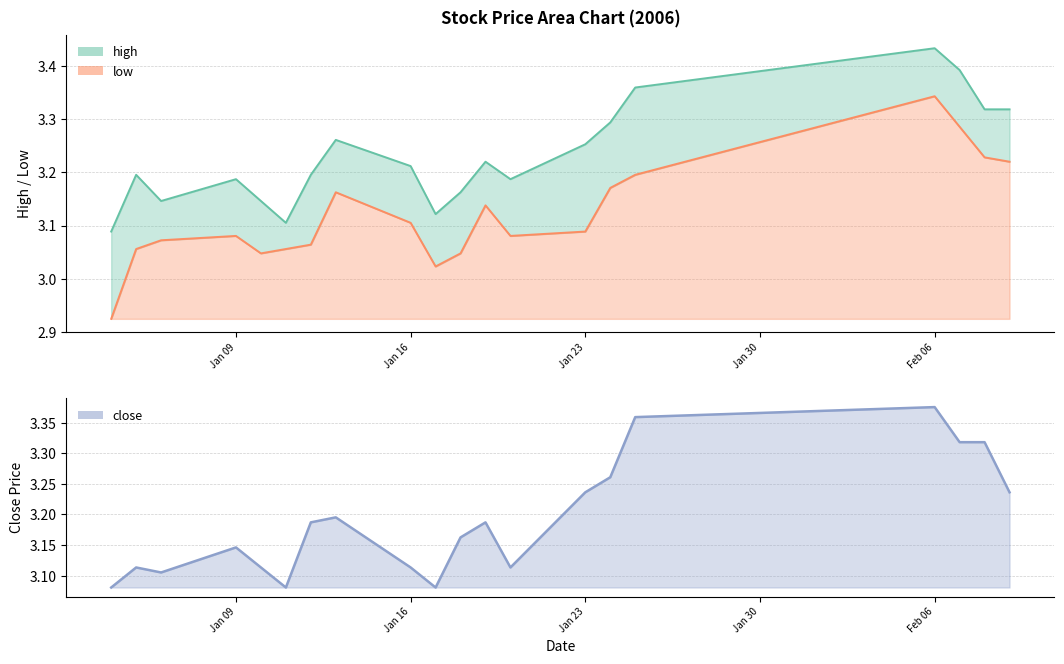

True or false: close and high intersect in this chart.

False